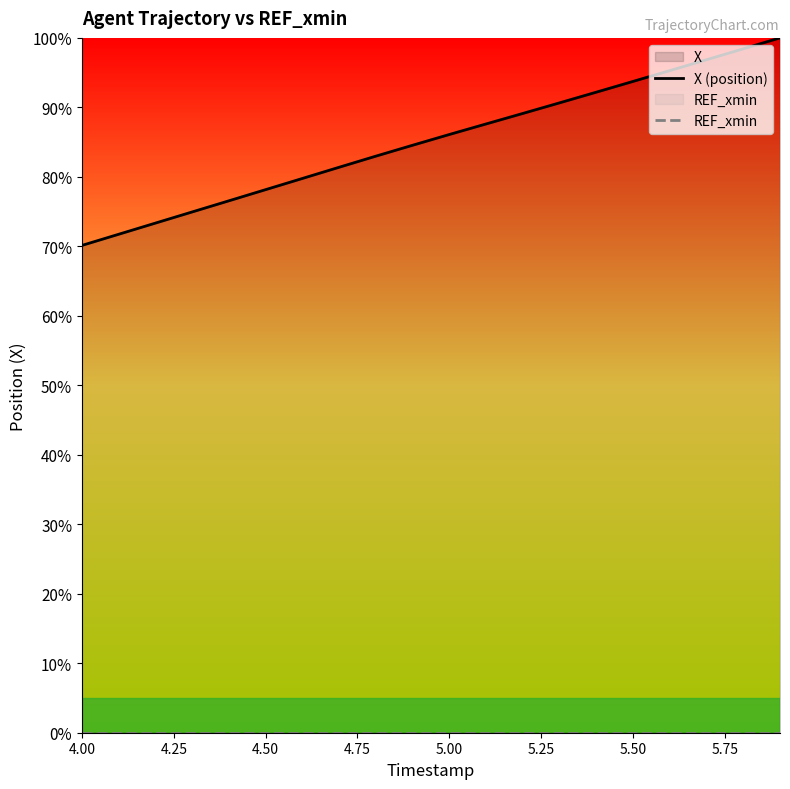

How many values in the X (position) series exceed 86?

10